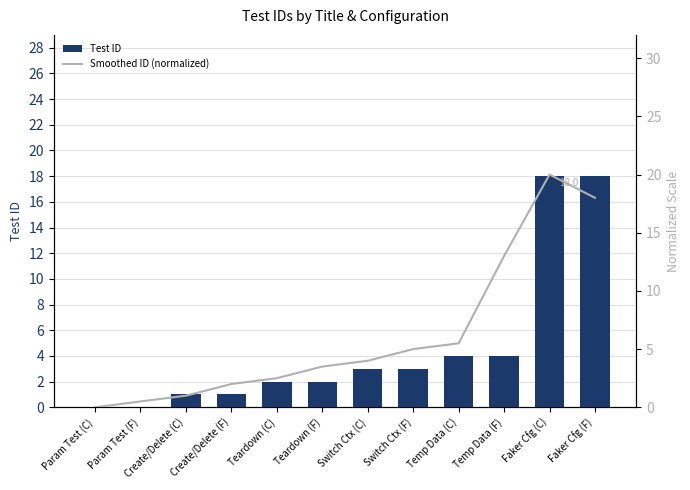

Which series has the largest range (max minus min)?

Smoothed ID (normalized)